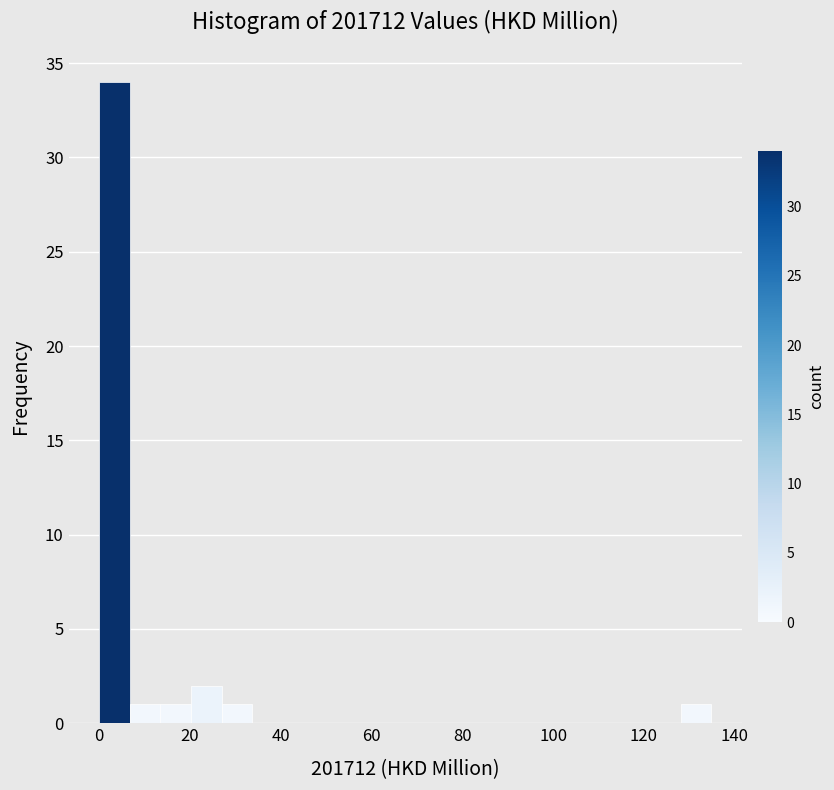

Around what value on the x-axis is the tallest bar? Give the approximate position of its centre, as read against the axis.

4